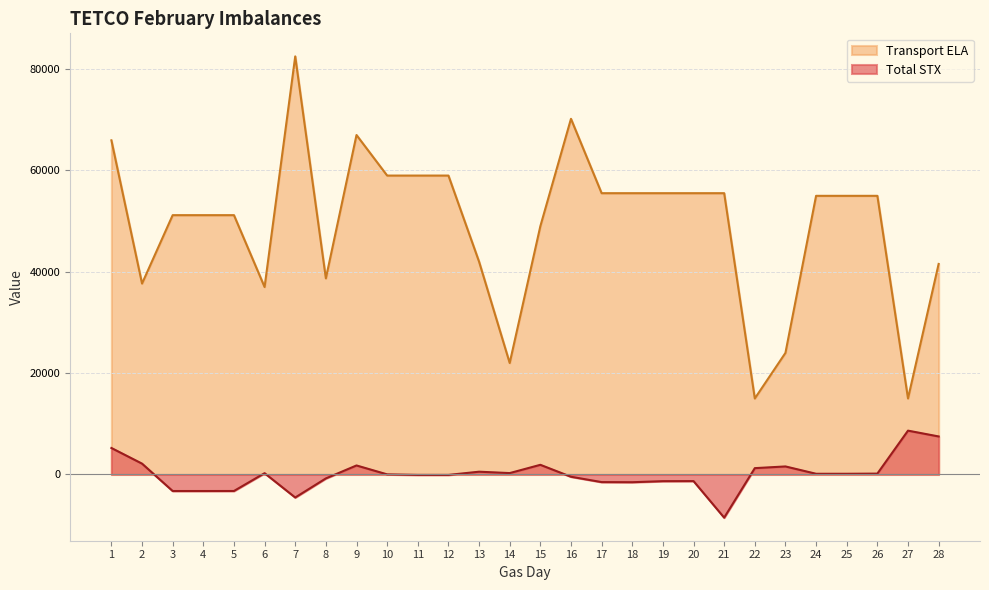

Does the chart have visible grid lines?

Yes